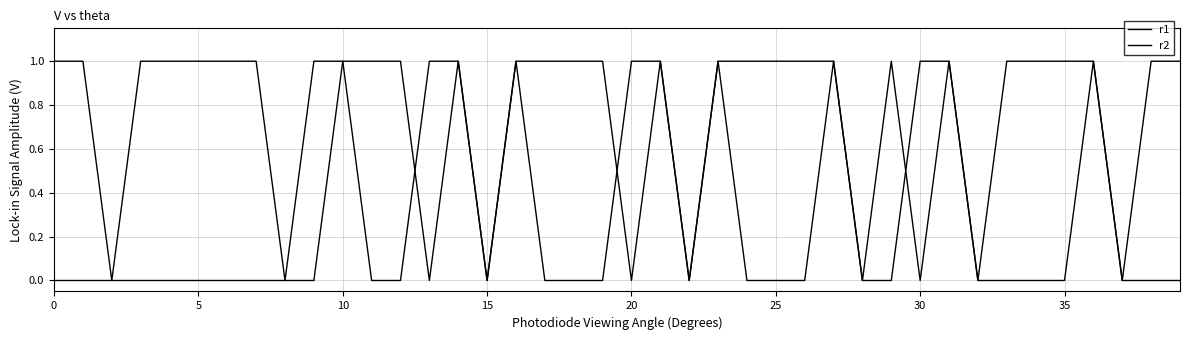

True or false: r2 and r1 cross at least once.

True